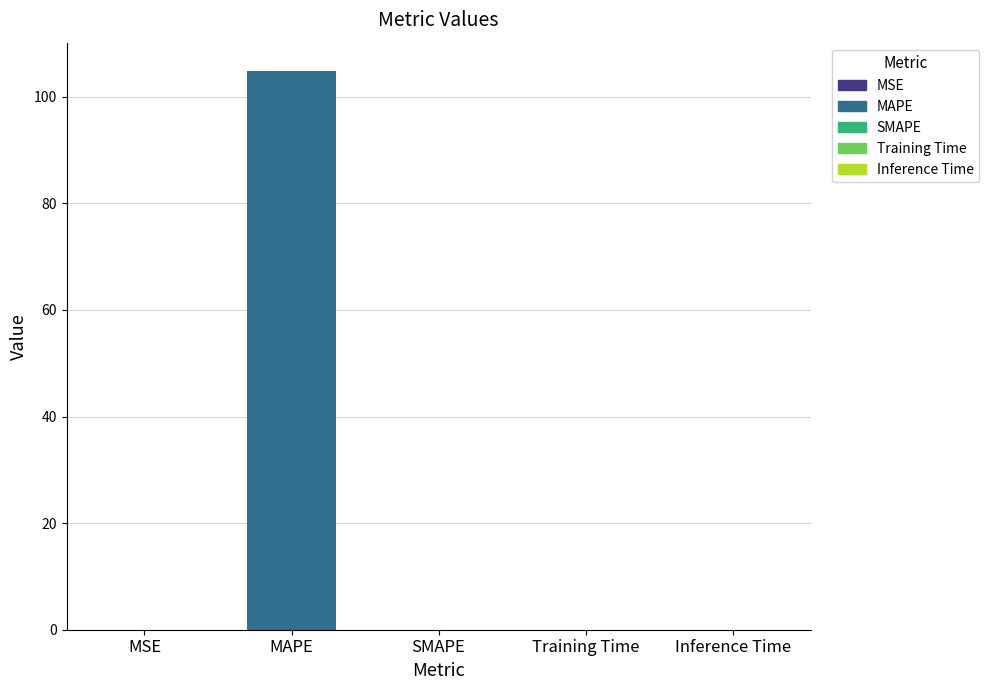

Which category has the highest value across all series?

MAPE